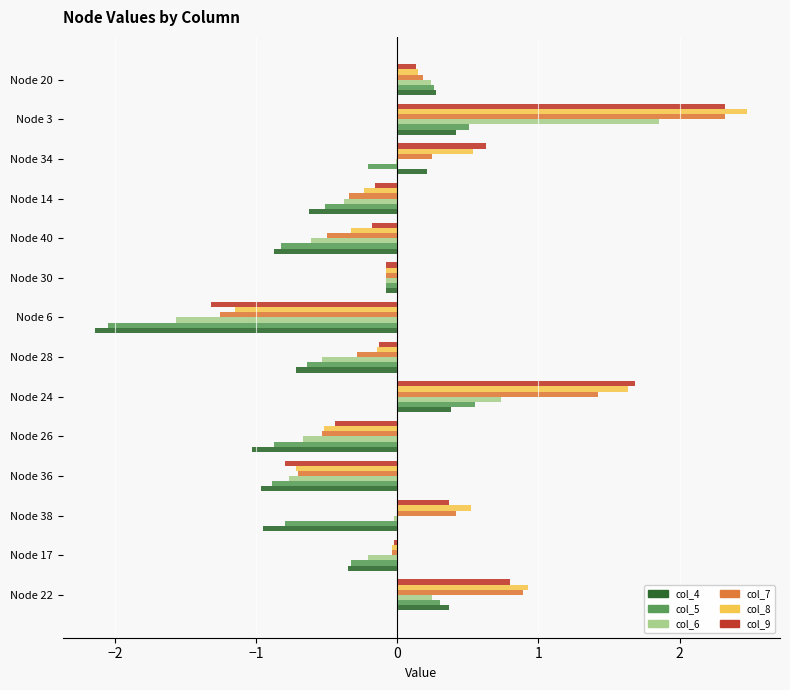

Between Node 40 and Node 20, which series saw the biggest shift?

col_4